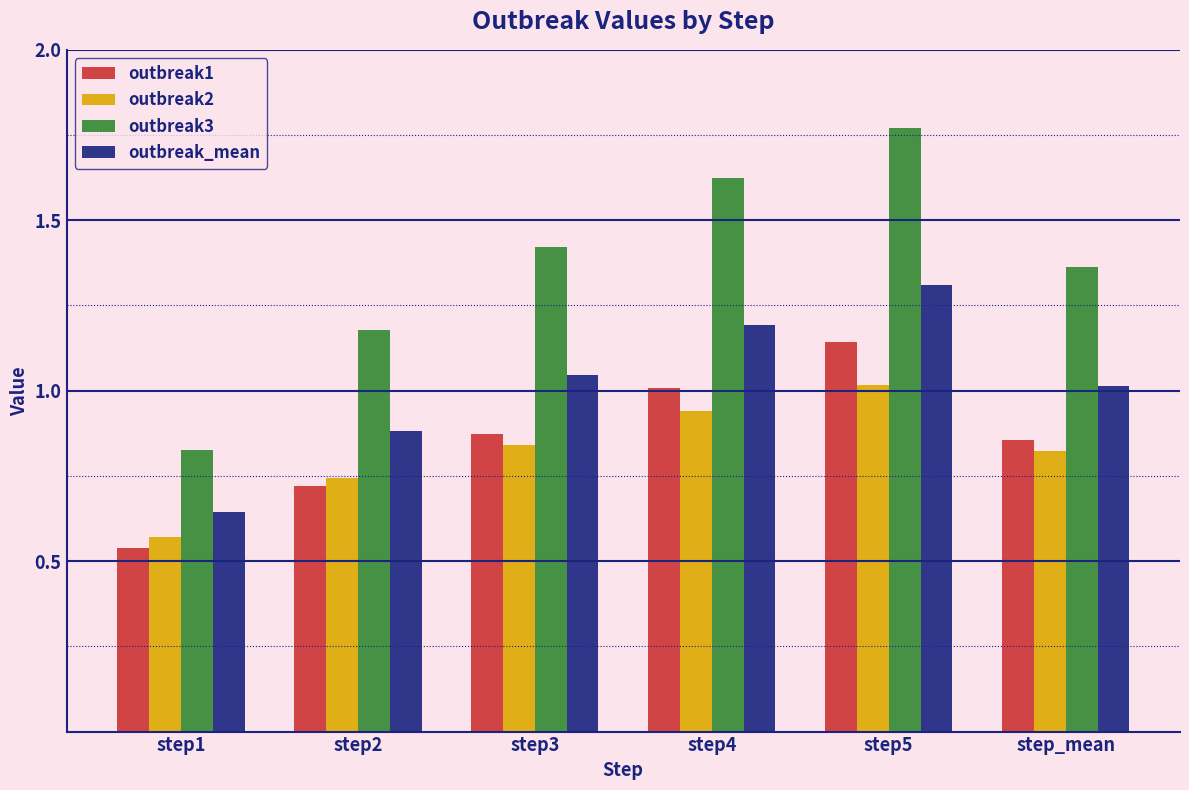

List the series in order of their peak value, highest first.

outbreak3, outbreak_mean, outbreak1, outbreak2